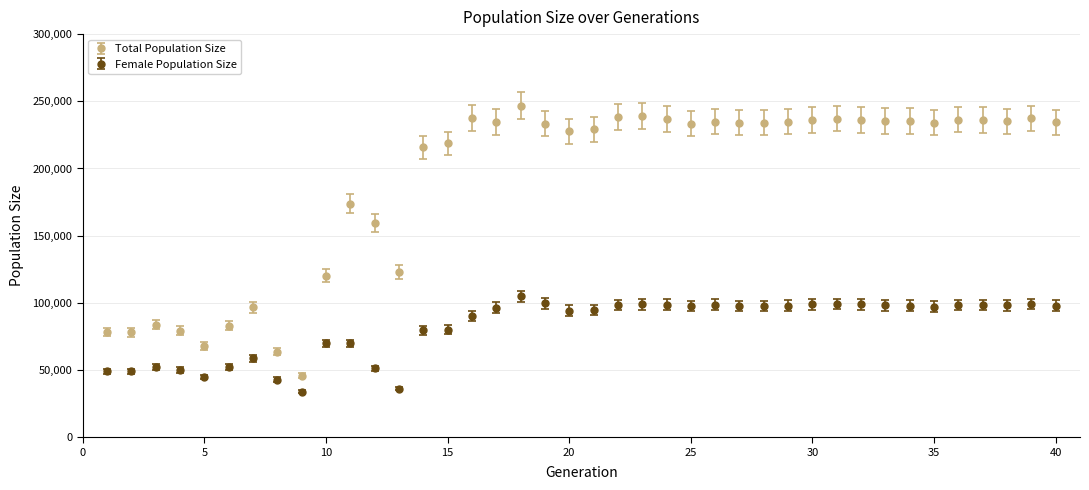

What is the sum of all Total Population Size values?

7575021